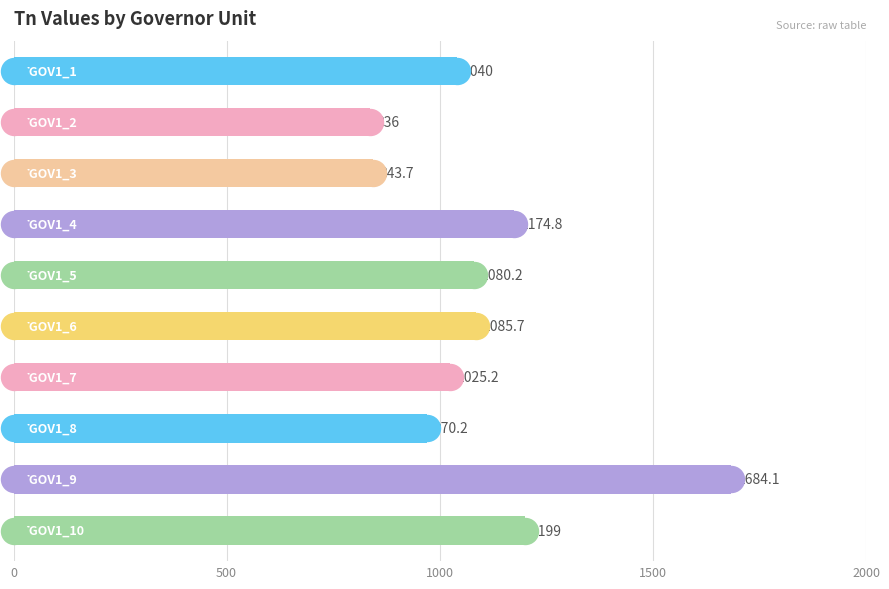

Which has a higher value, 6 or 7?

6